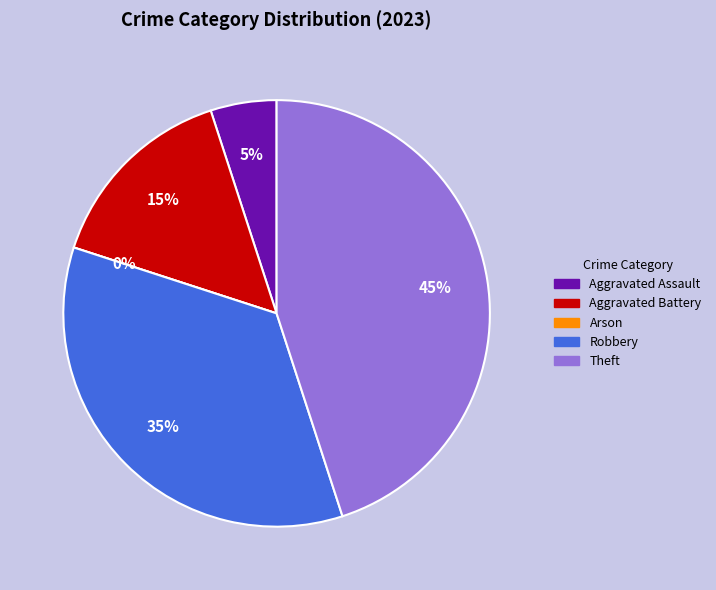

Which slice is the largest?

Theft